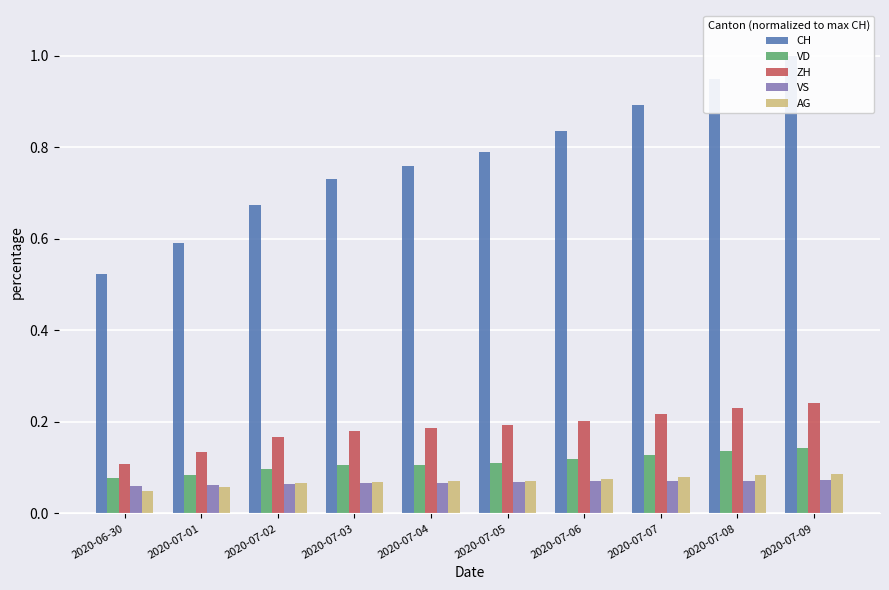

What is the sum of the ZH values at 2020-07-01 and 2020-07-08?

0.4